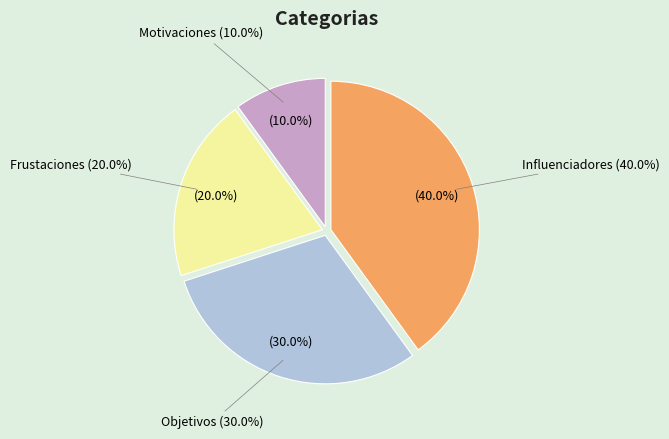

Count the number of slices in the pie.

4